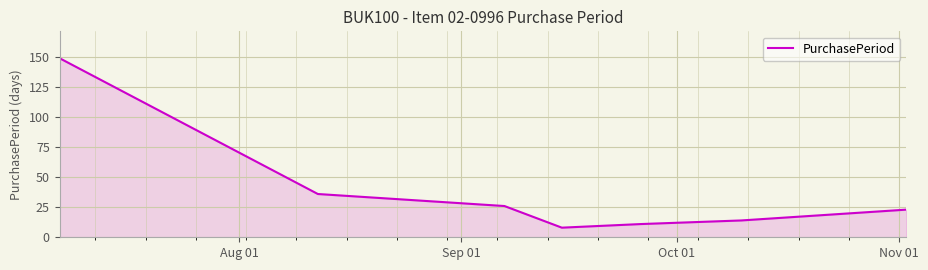

True or false: there are more than 2 points higher than both neighbors.

False